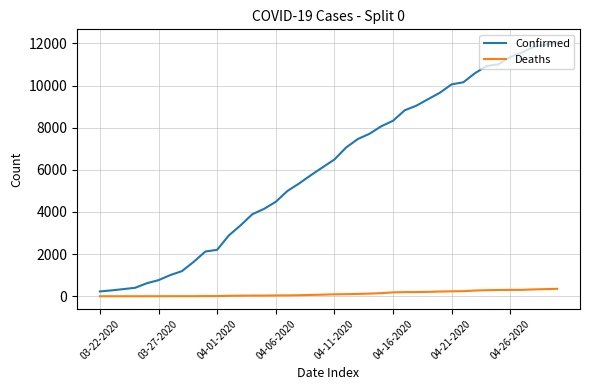

True or false: Confirmed and Deaths cross at least once.

False